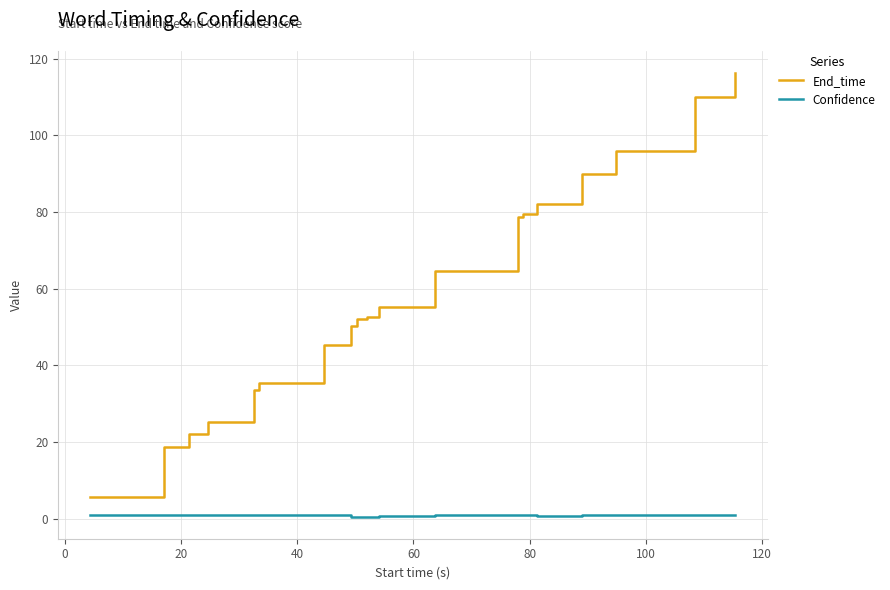

Rank the series by their average value, from lowest to highest.

Confidence, End_time